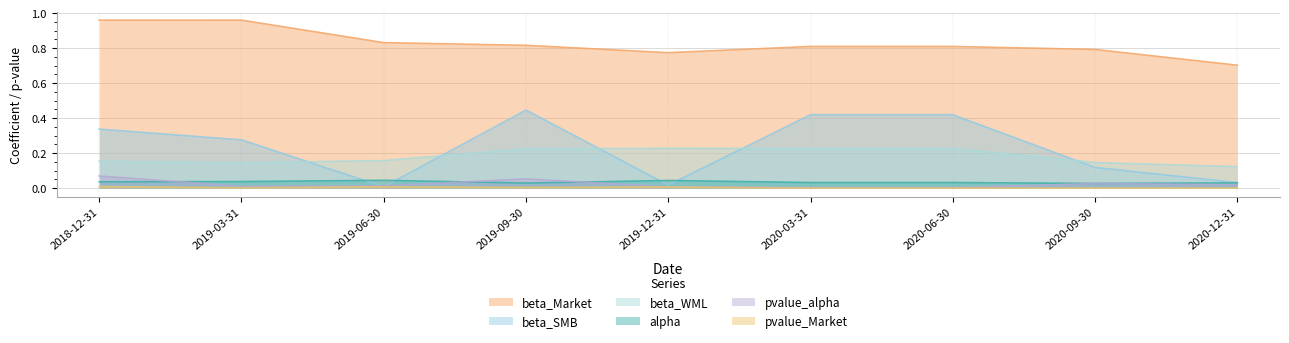

How many interior local valleys does the beta_Market series have?

1